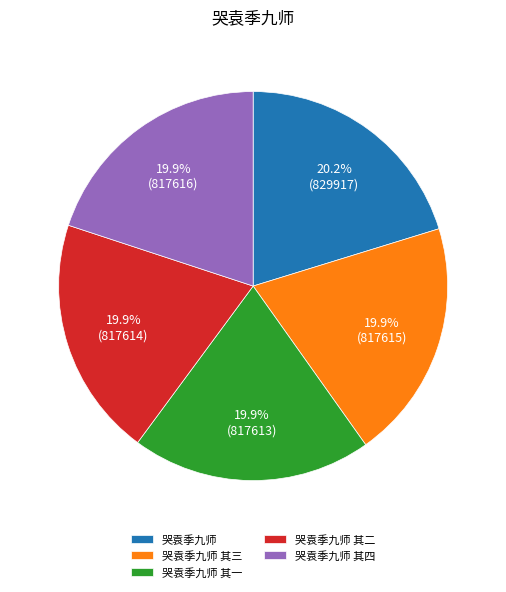

Approximately how many times larger is the value at 哭袁季九师 compared to 哭袁季九师 其四?

1.0